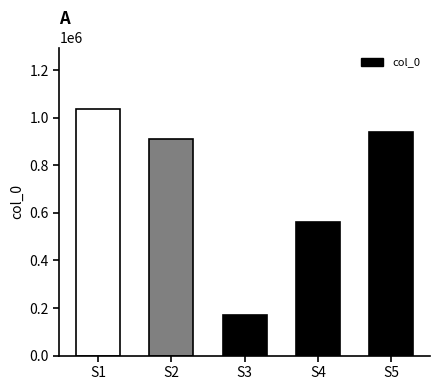

What is the value of the 3rd bar from the left?

169029